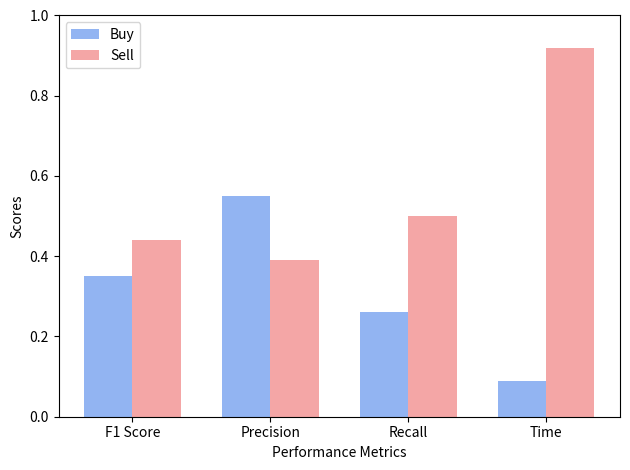

What is the label of the 3rd bar from the left?

Recall